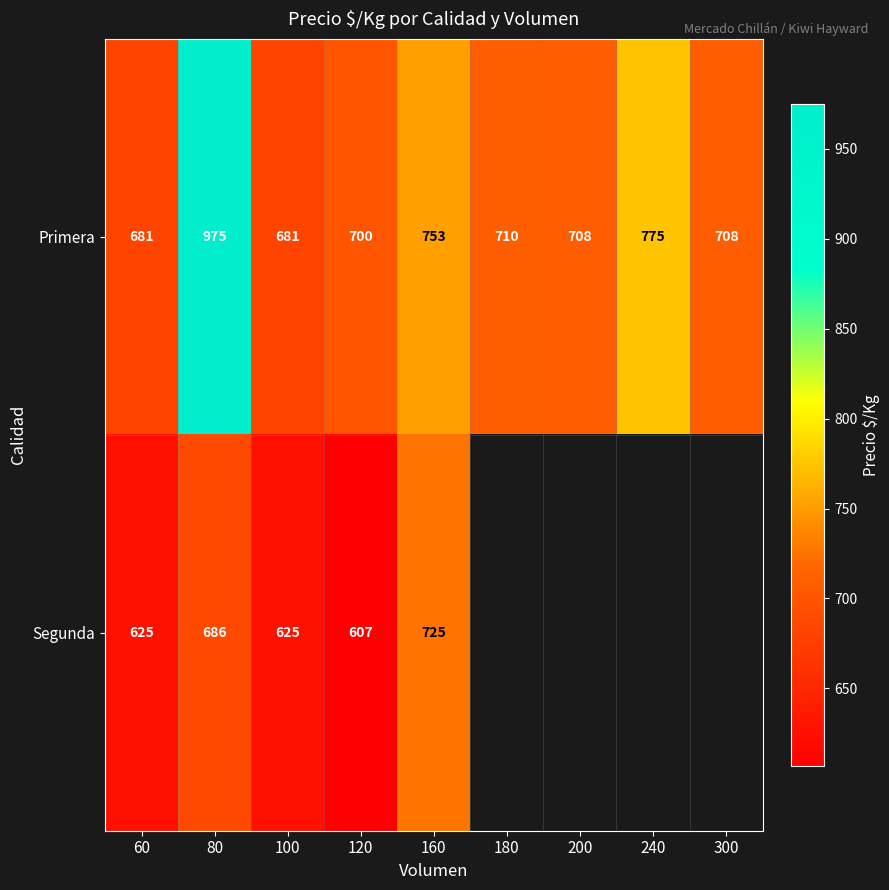

At how many categories does at least one series exceed 827?

1